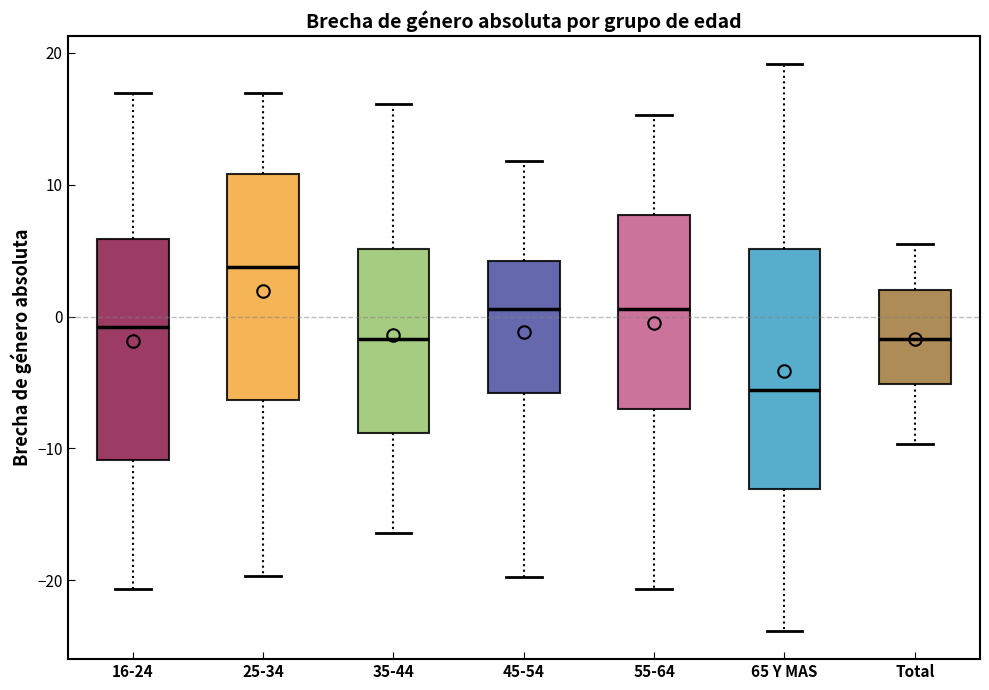

Where is the upper edge of the box for 35-44 on the y-axis? The values are not printed on the chart, so give them approximately, as read against the axis.

5